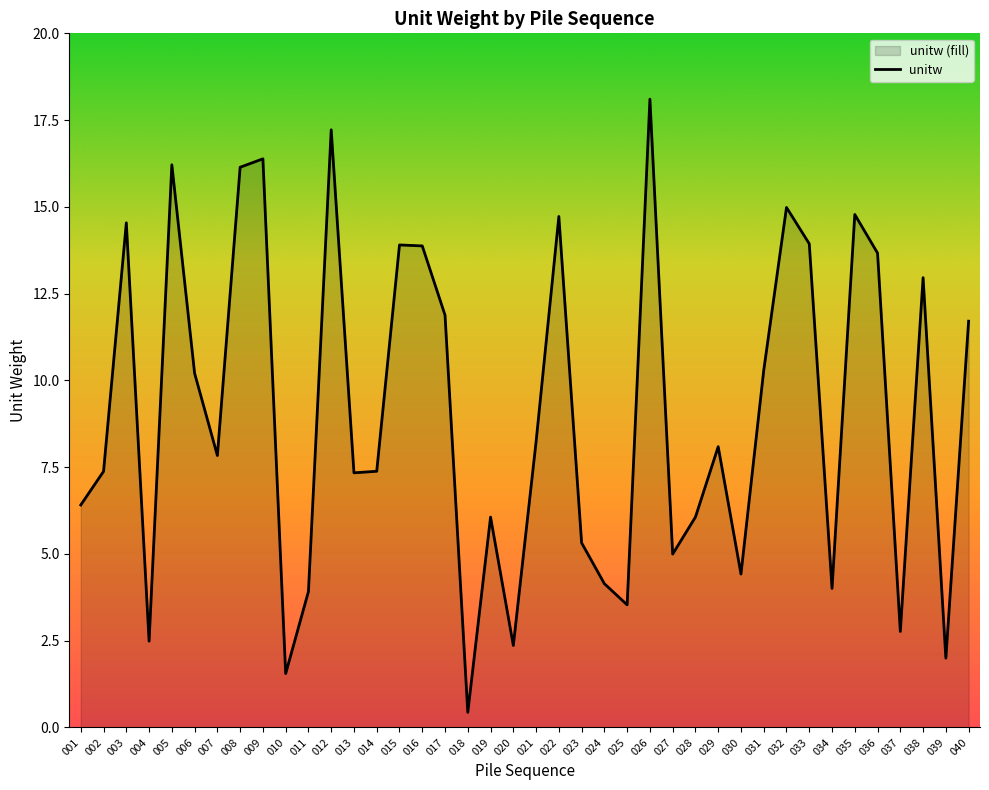

List the labels in order of value, smallest first.

018, 010, 039, 020, 004, 037, 025, 011, 034, 024, 030, 027, 023, 019, 028, 001, 013, 002, 014, 007, 029, 021, 006, 031, 040, 017, 038, 036, 016, 015, 033, 003, 022, 035, 032, 008, 005, 009, 012, 026